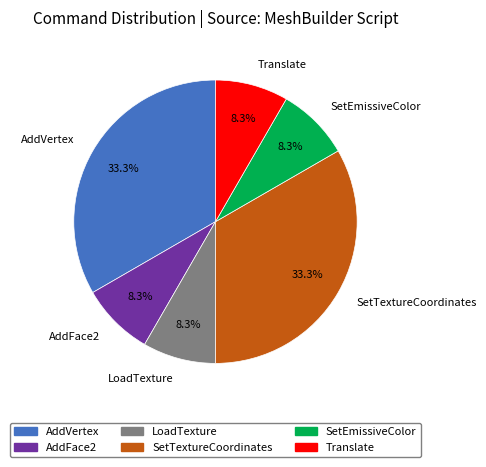

How many slices are in this pie chart?

6